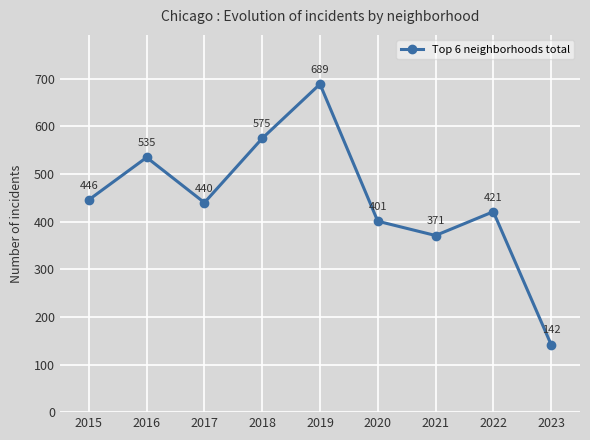

Which label corresponds to the largest value in the chart?

2019